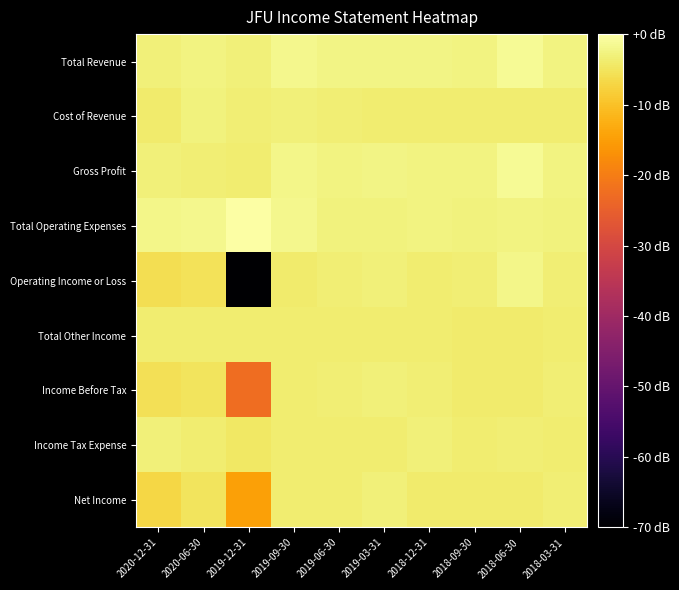

Between 2018-03-31 and 2019-09-30, which is larger?

2019-09-30